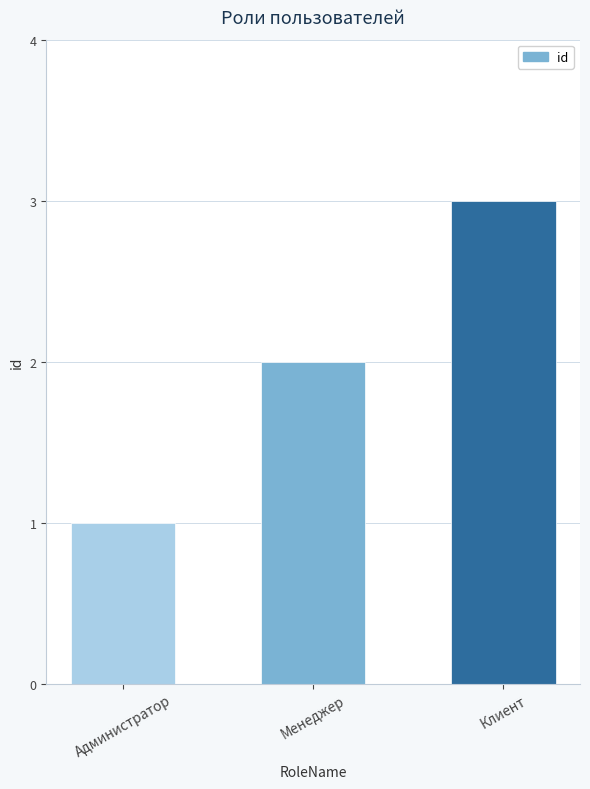

How many data points does each series have?

3